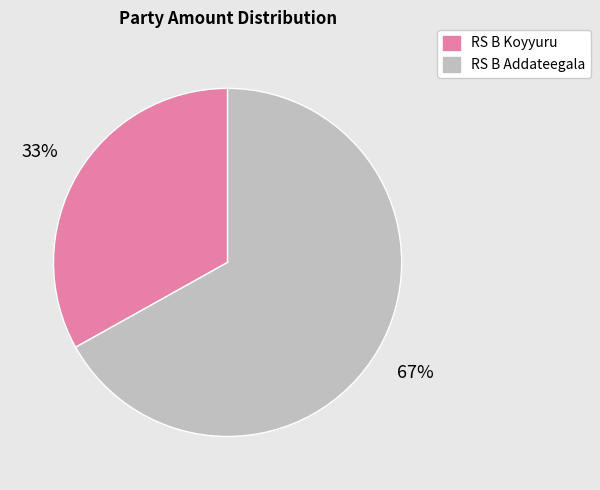

Rank the categories by value from highest to lowest.

RS B Addateegala, RS B Koyyuru